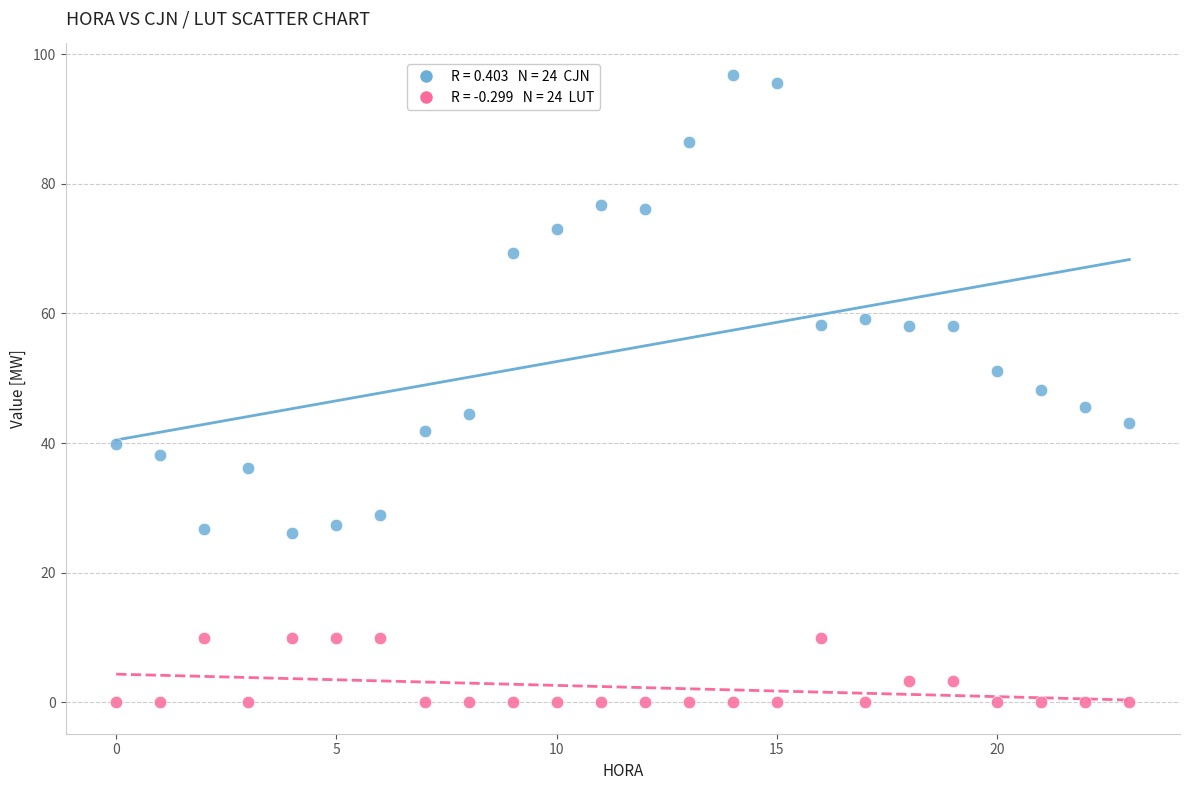

Across all data points, what is the range of Y values (max minus min)?

96.8